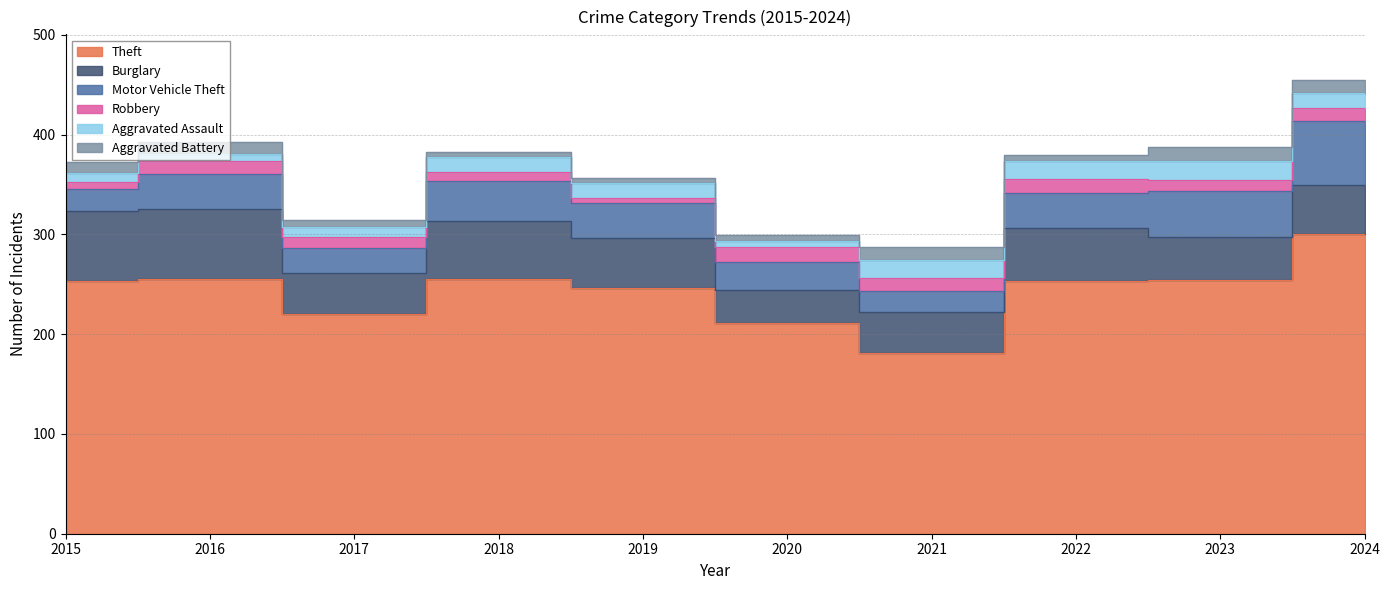

How many lines are shown in the chart?

6